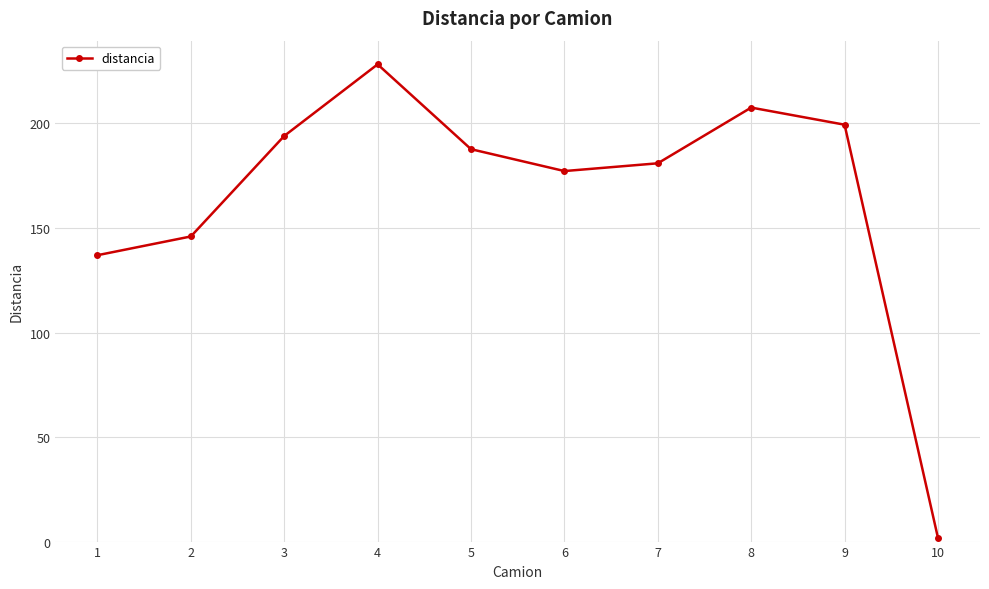

At which category does the chart reach its peak across all series?

4